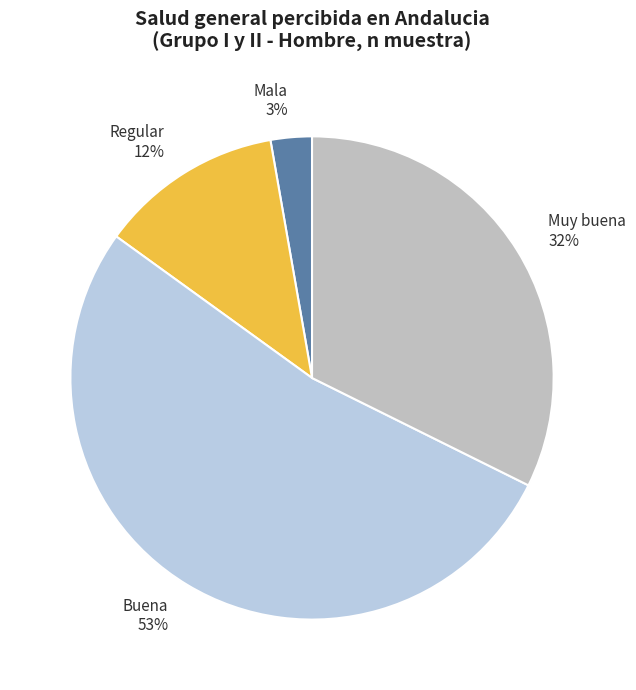

Count the number of slices in the pie.

4